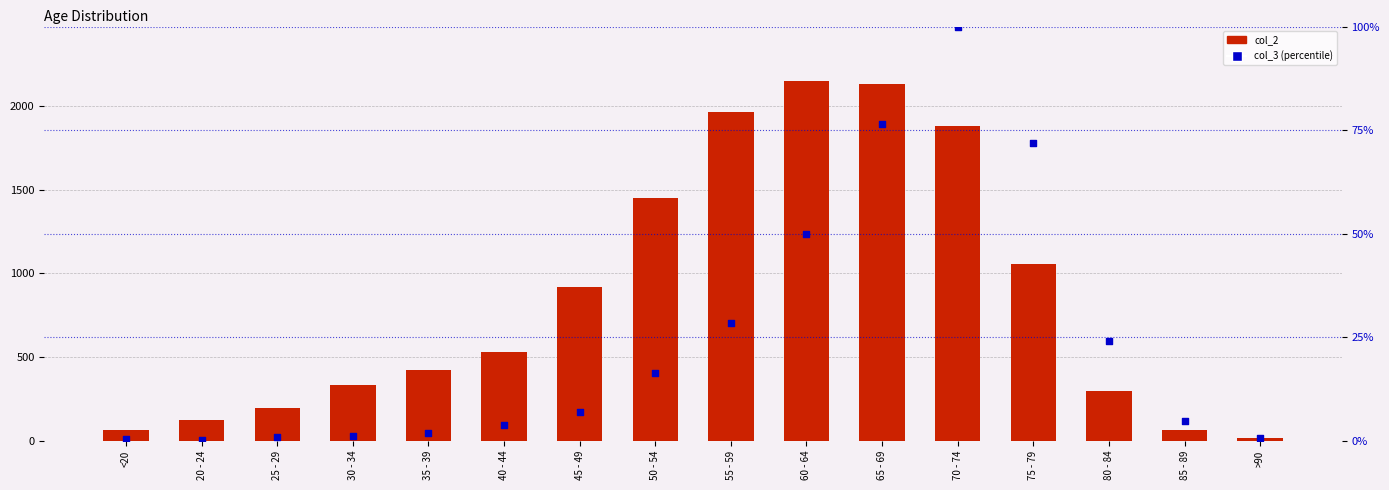

Which series has the largest total across all categories?

col_2